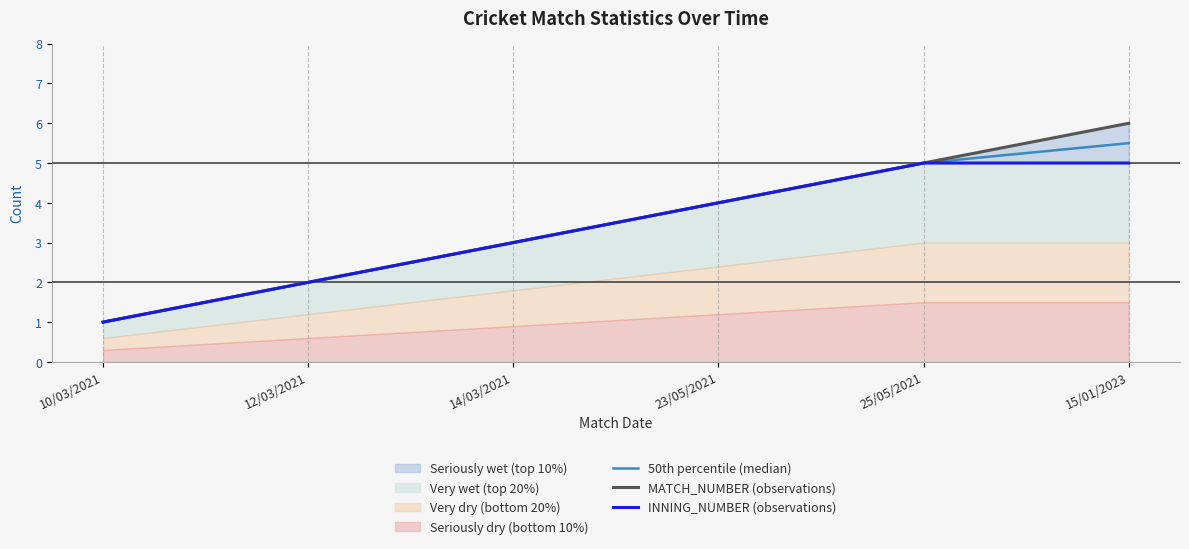

At which category is the sum across all series the highest?

15/01/2023